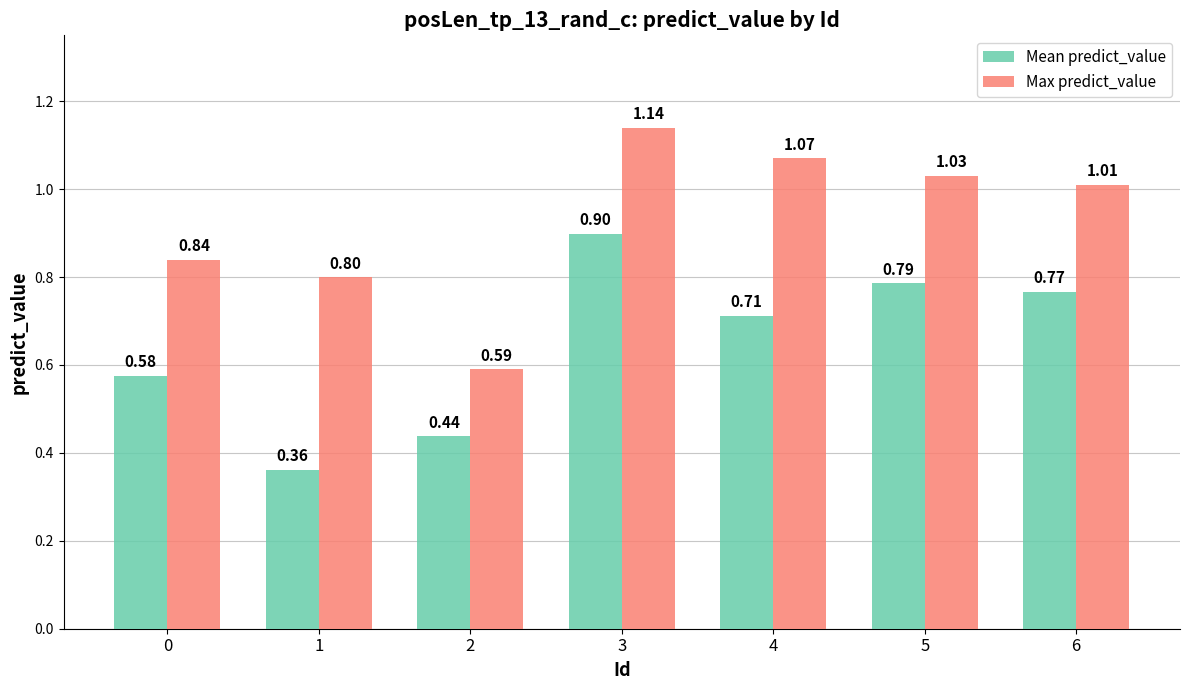

What is the difference between the highest and lowest values at 5?

0.2